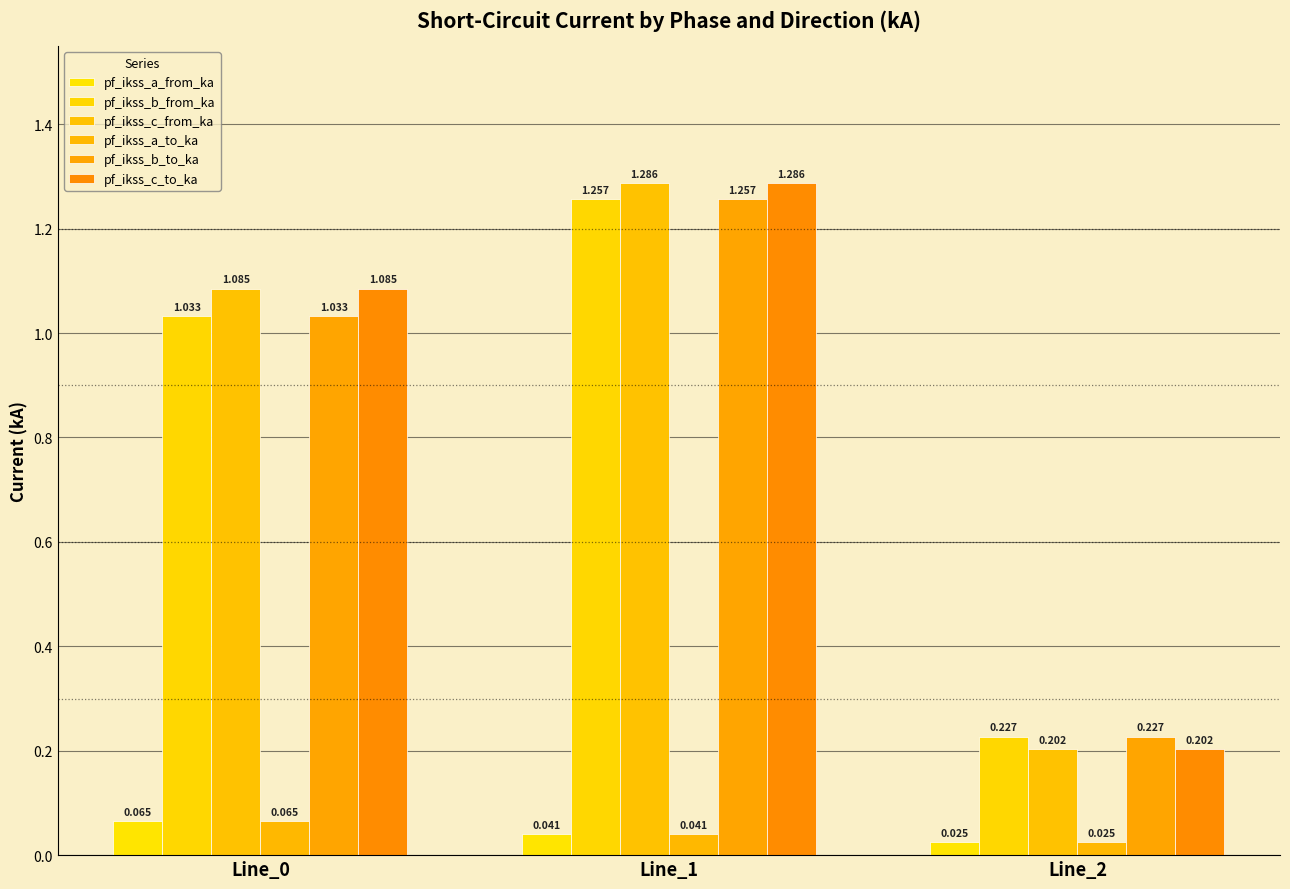

Rank the series at Line_0 from highest to lowest value.

pf_ikss_c_from_ka, pf_ikss_c_to_ka, pf_ikss_b_from_ka, pf_ikss_b_to_ka, pf_ikss_a_from_ka, pf_ikss_a_to_ka